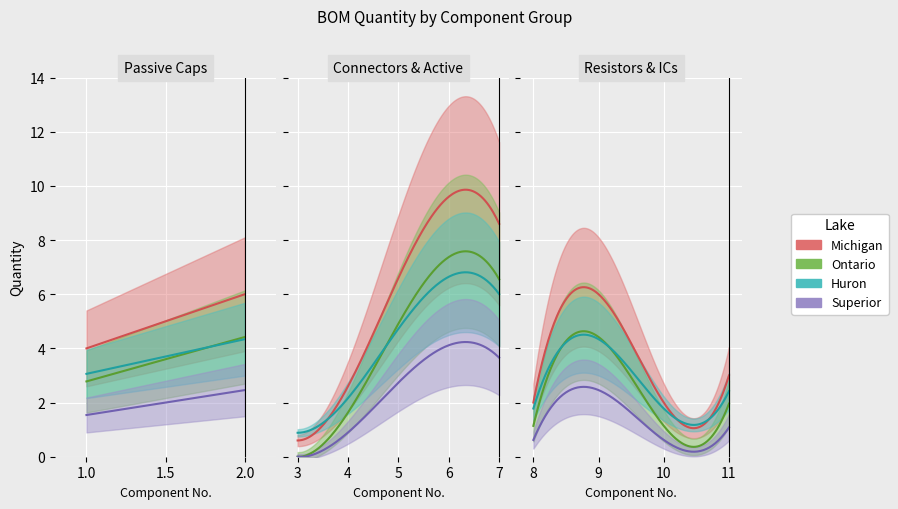

What is the value of the 2nd point from the left?

6